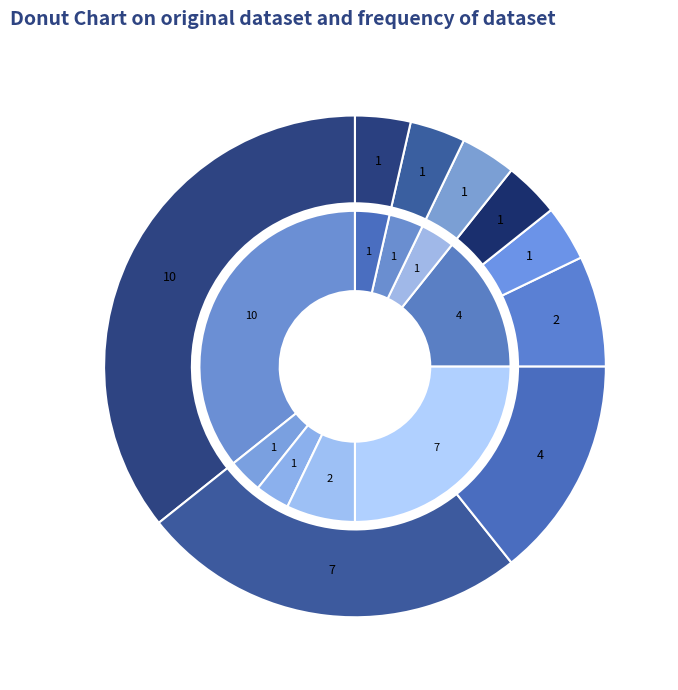

Count the number of slices in the pie.

9